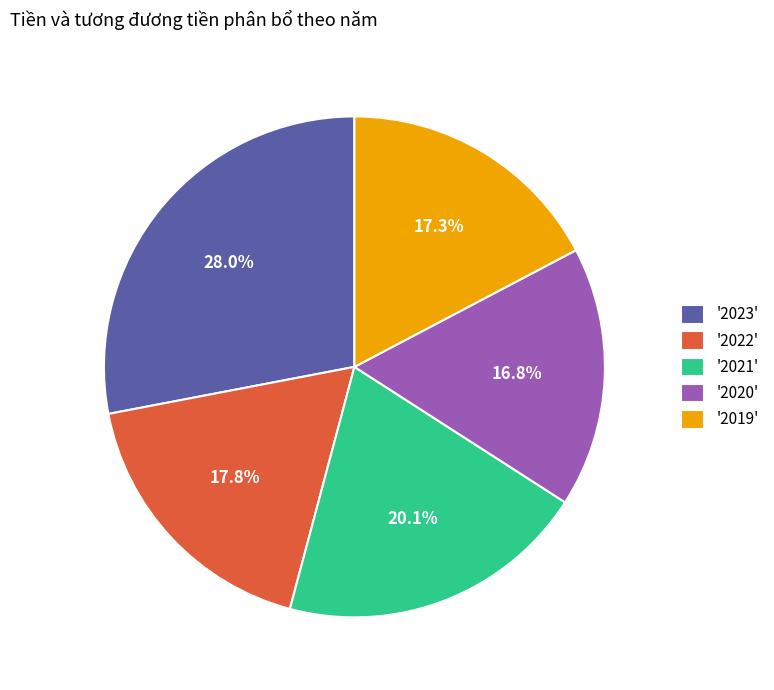

Does '2021' account for over 50% of the chart?

No